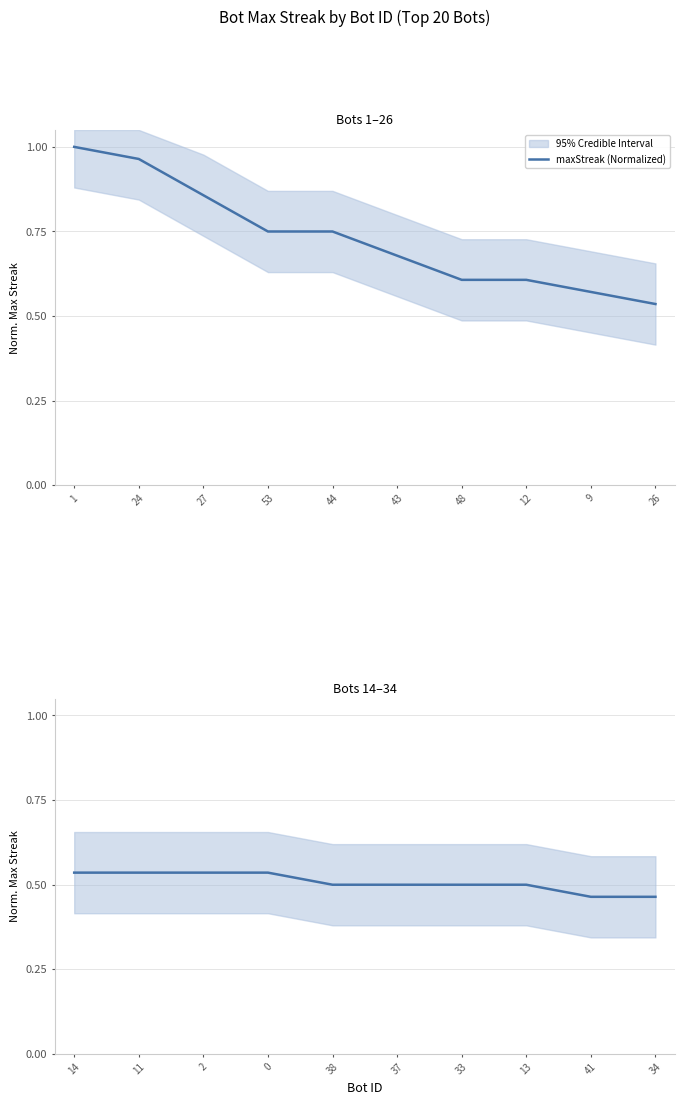

What is the label of the 8th point from the left?

13